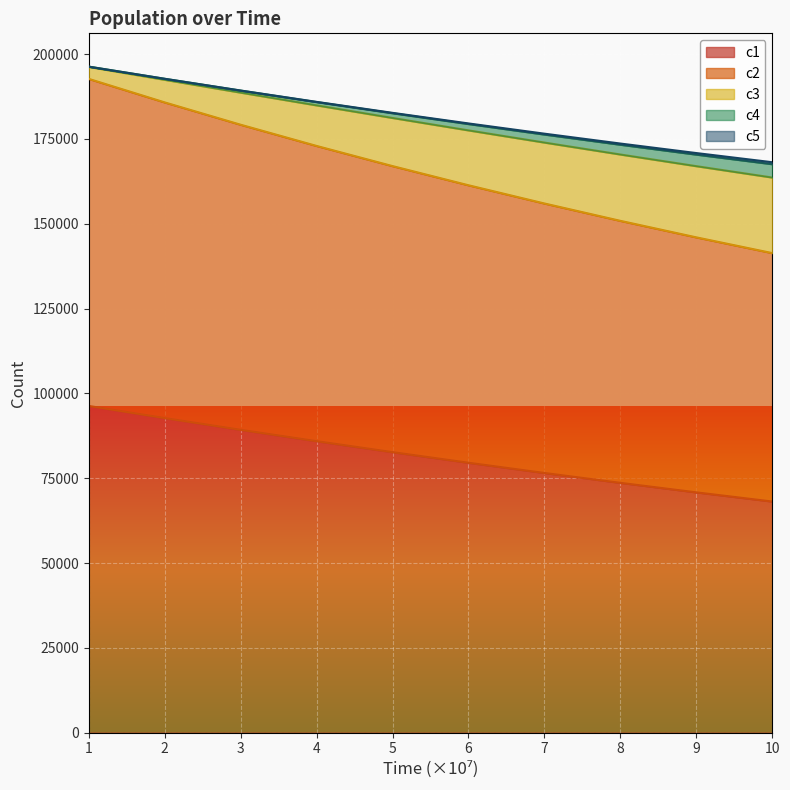

How many values in the c3 series are below 182685?

5